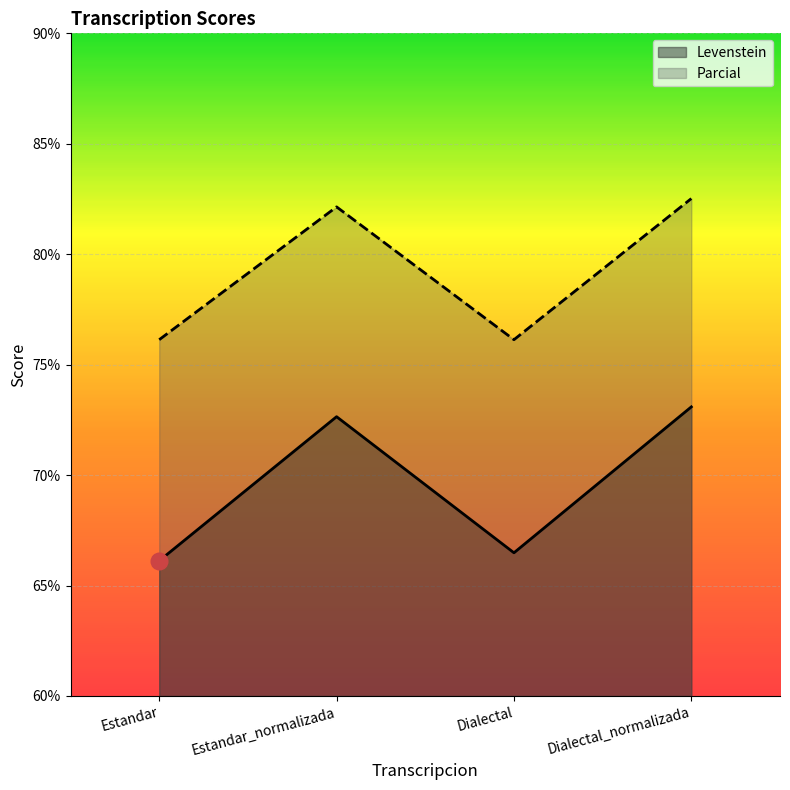

At which category is the sum across all series the highest?

Dialectal_normalizada